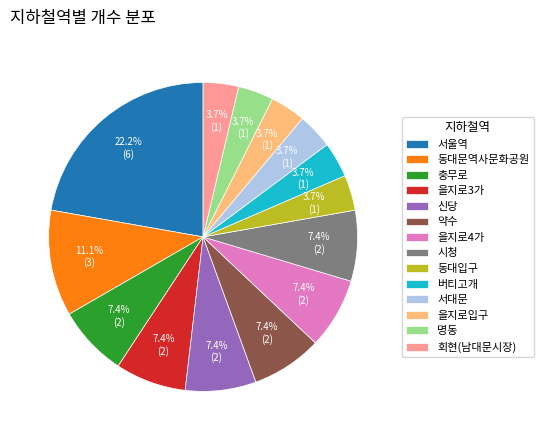

To the nearest percent, what is the combined percentage of 충무로 and 명동?

11%